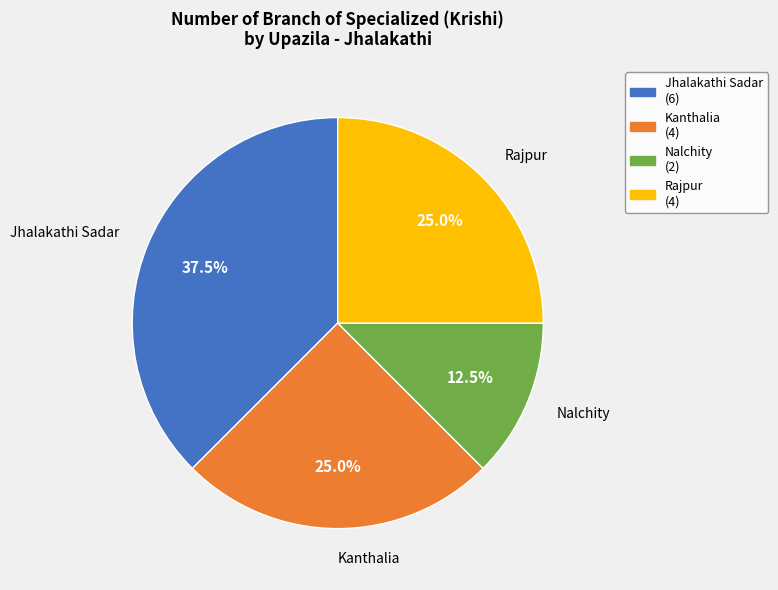

To the nearest percent, what is the average slice percentage?

25%